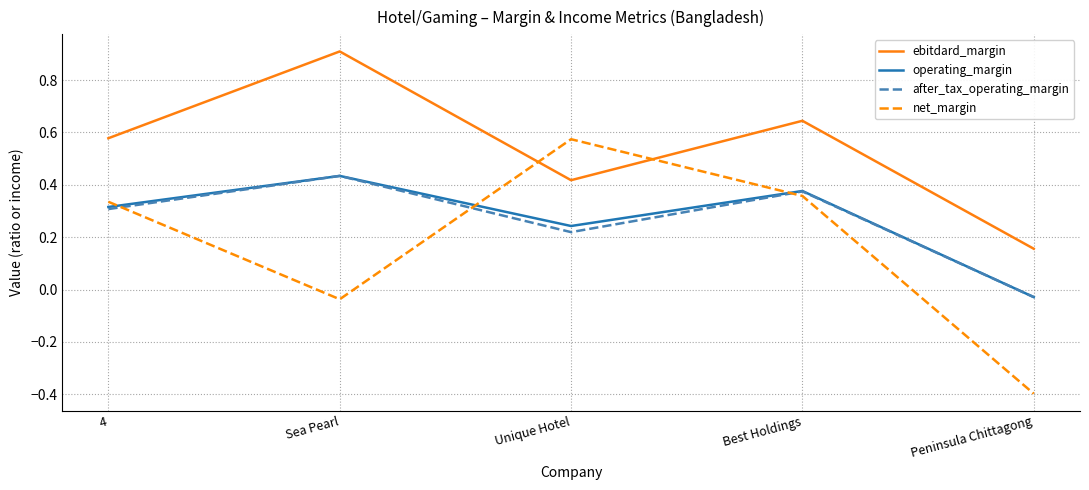

Where is operating_margin nearest to the value 0?

Peninsula Chittagong